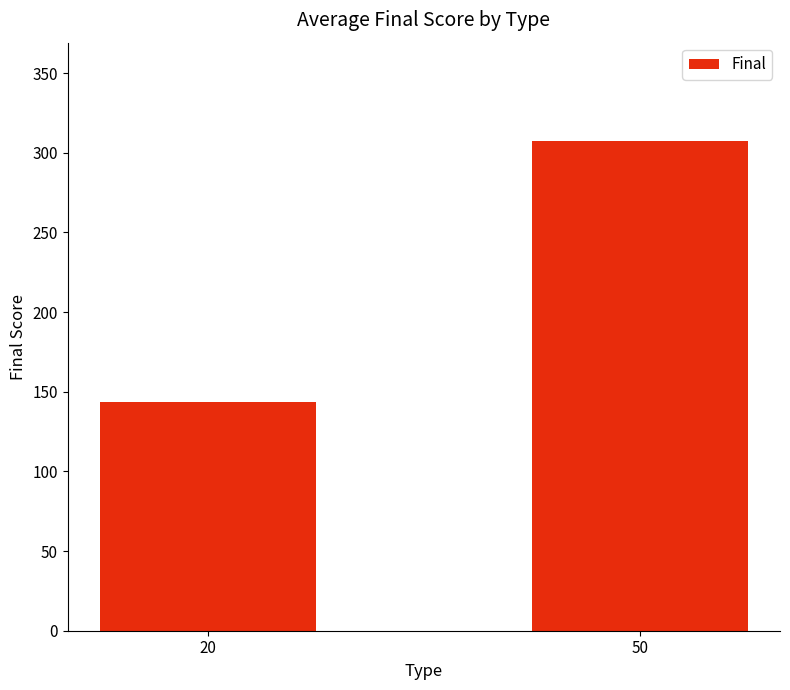

Approximately how many times larger is the value at 50 compared to 20?

2.1